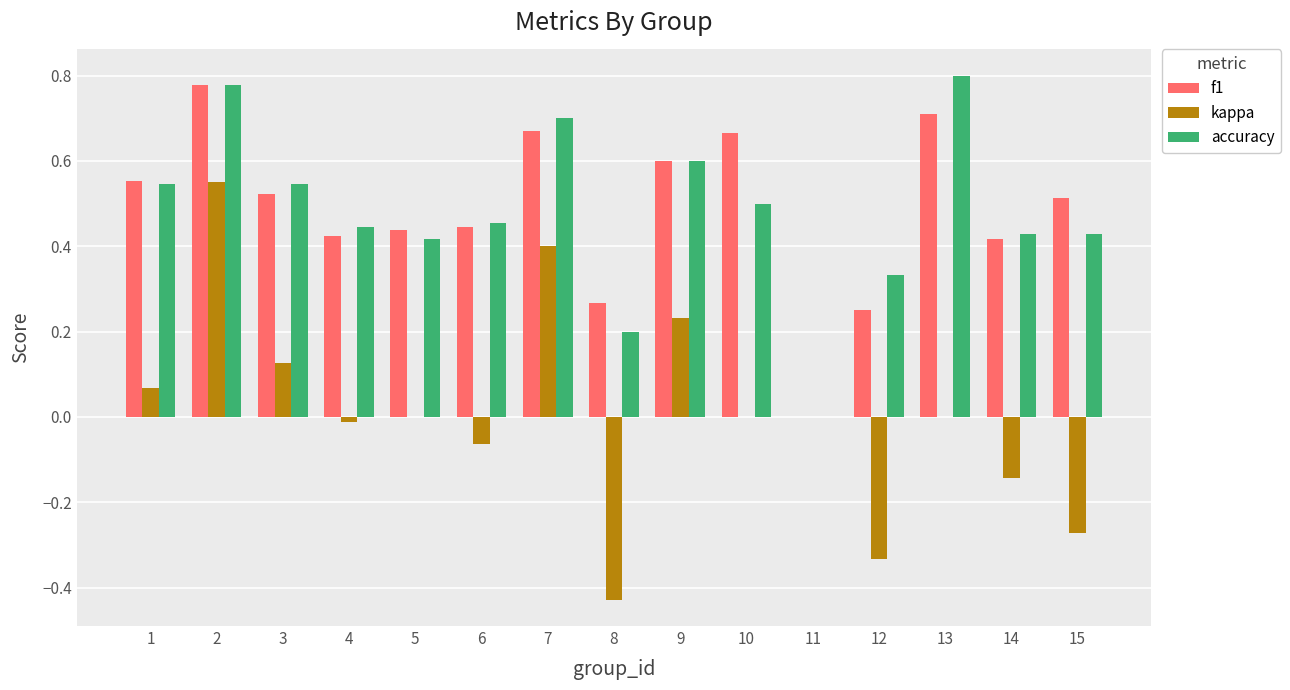

Which series changed the most between 2 and 14?

kappa